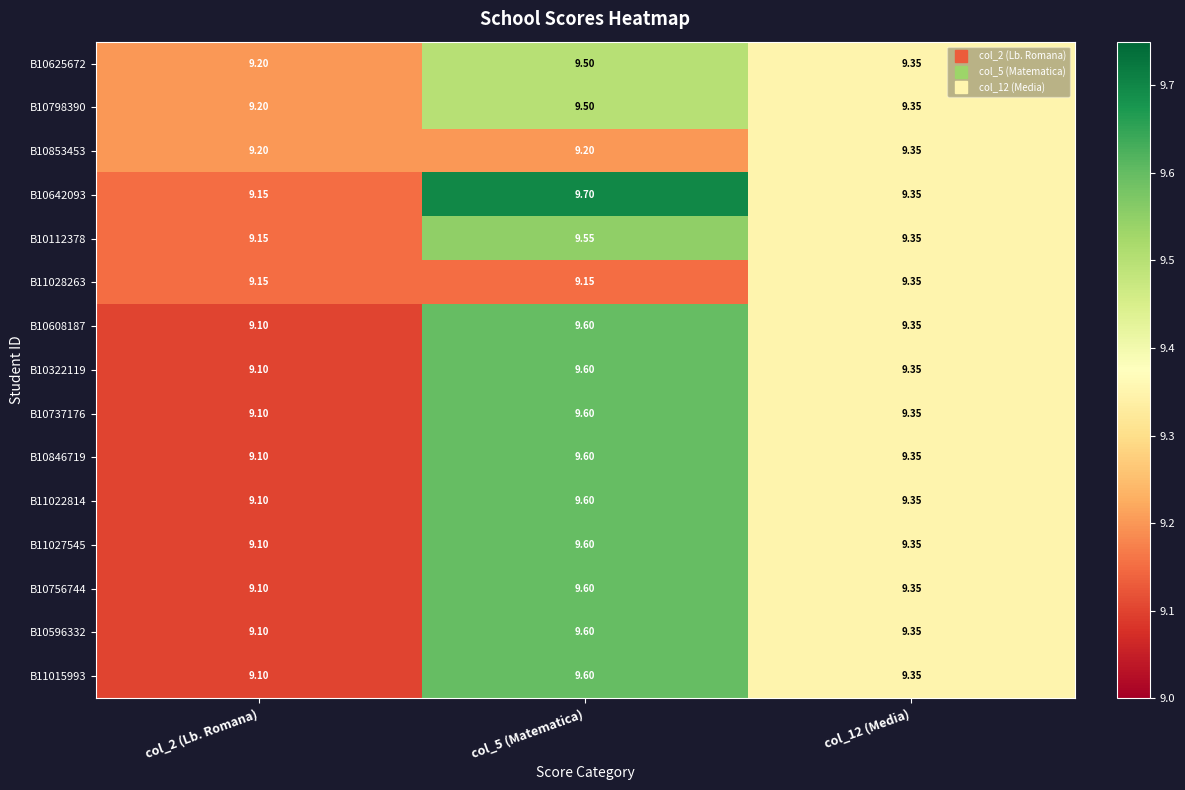

Is the value of B10798390 at col_2 (Lb. Romana) greater than the value of B10112378 at col_2 (Lb. Romana)?

Yes